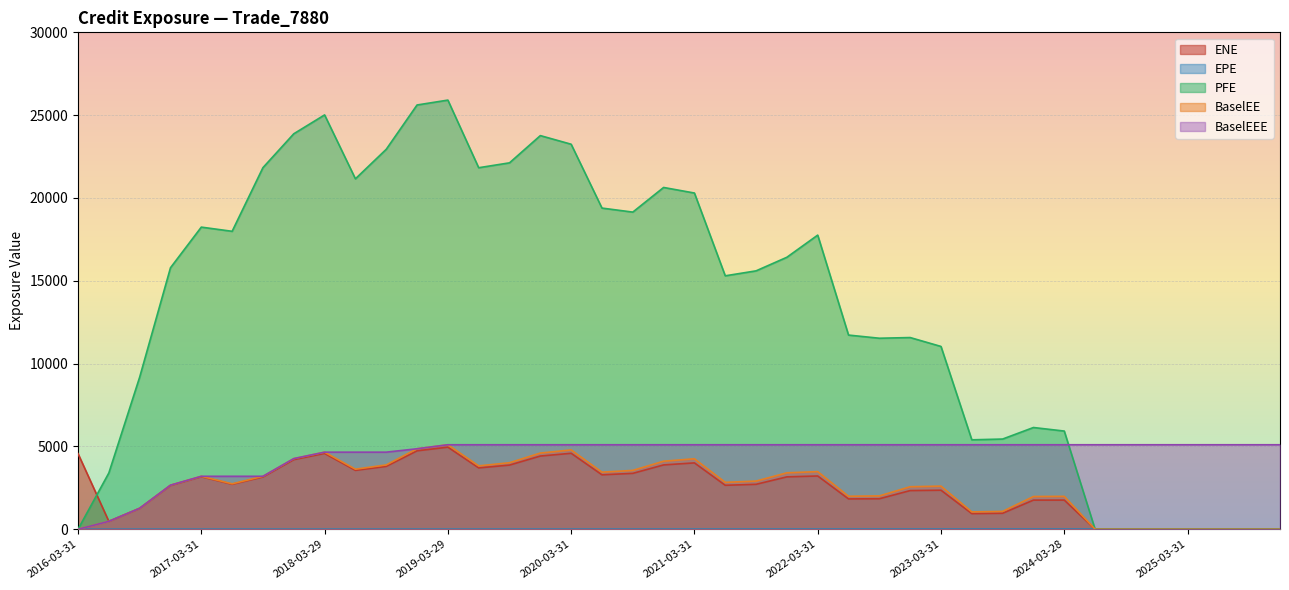

The value of ENE at 2016-03-31 is 8173.0. True or false?

False